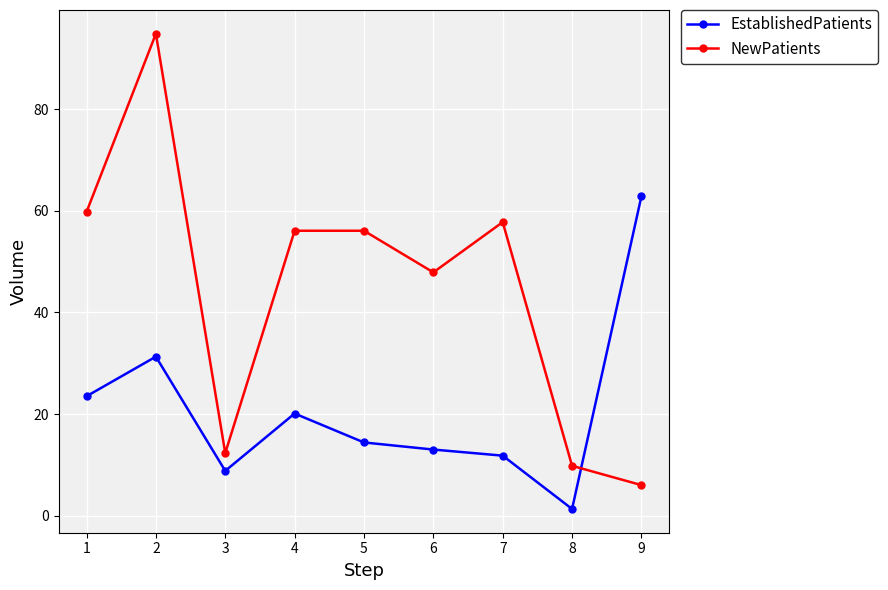

At how many categories does at least one series exceed 16?

7